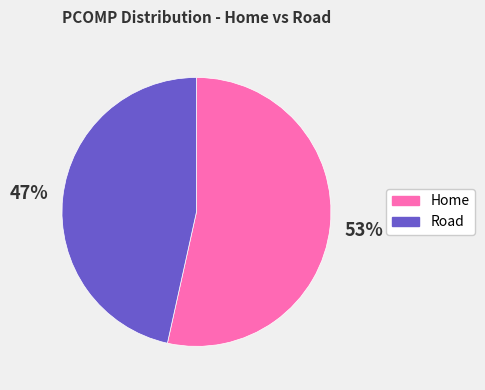

True or false: Home accounts for 53% of the total.

True